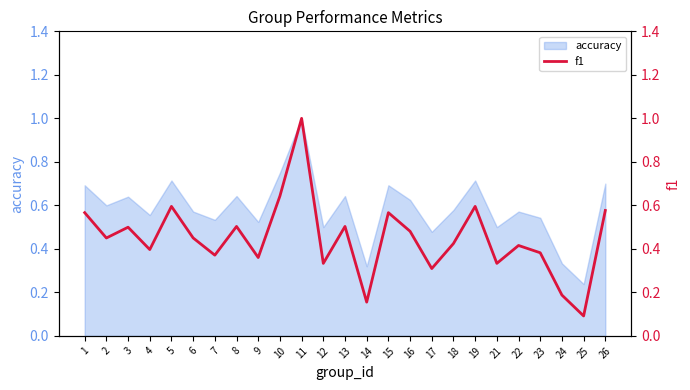

Is it true that the value at 4 is 0.1?

False